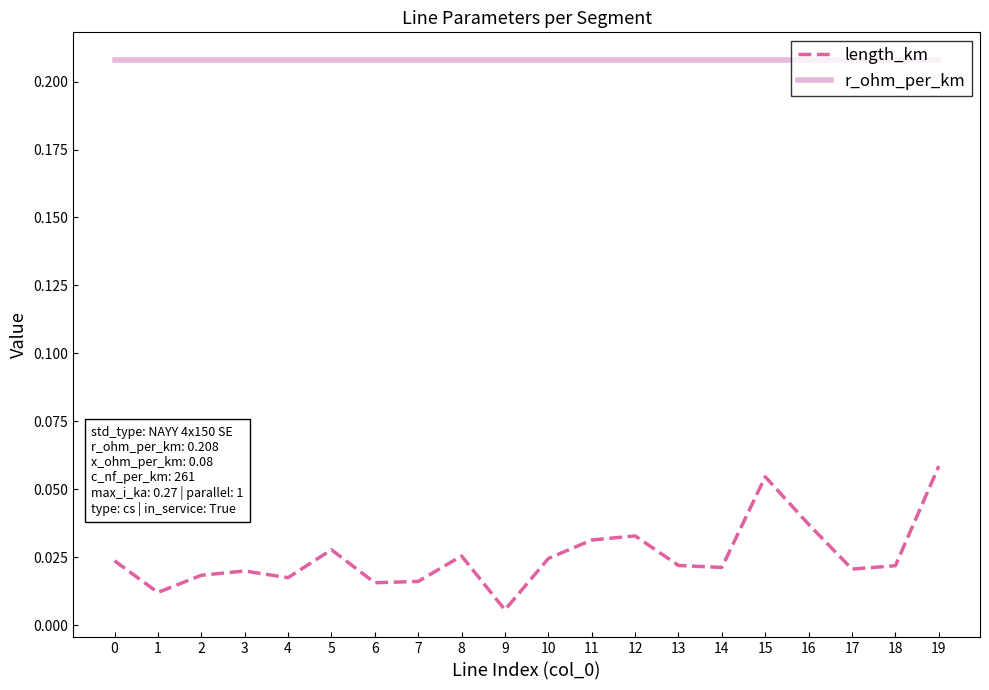

The r_ohm_per_km series shows 0.1 at 10. True or false?

False